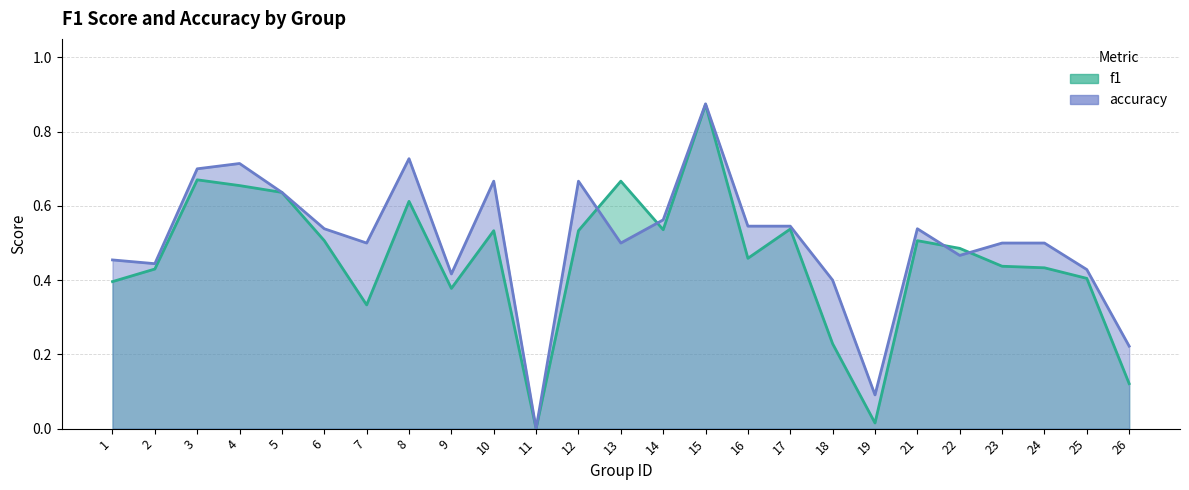

True or false: f1 and accuracy intersect in this chart.

True